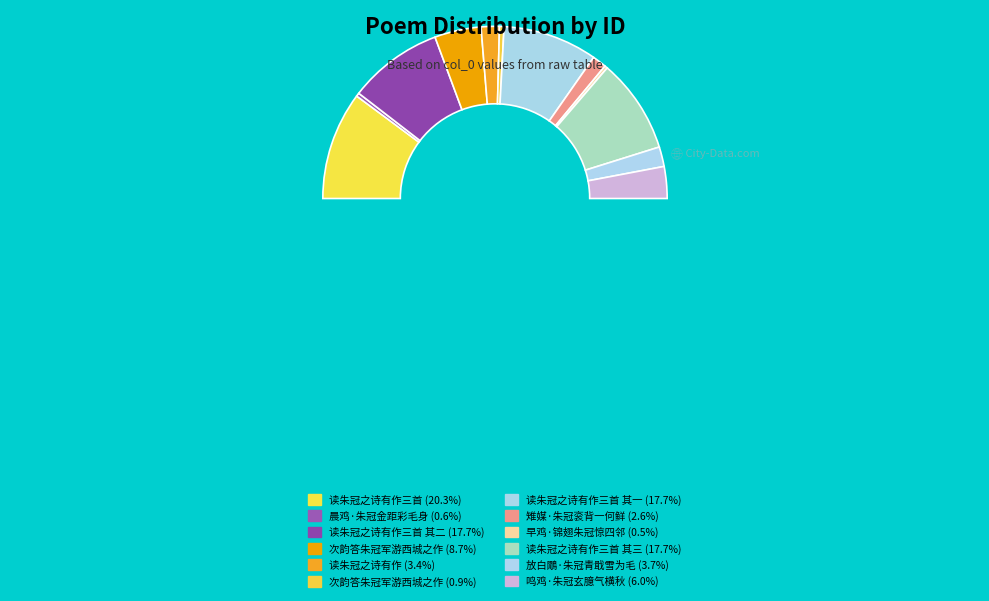

Is there a majority slice in this chart?

No